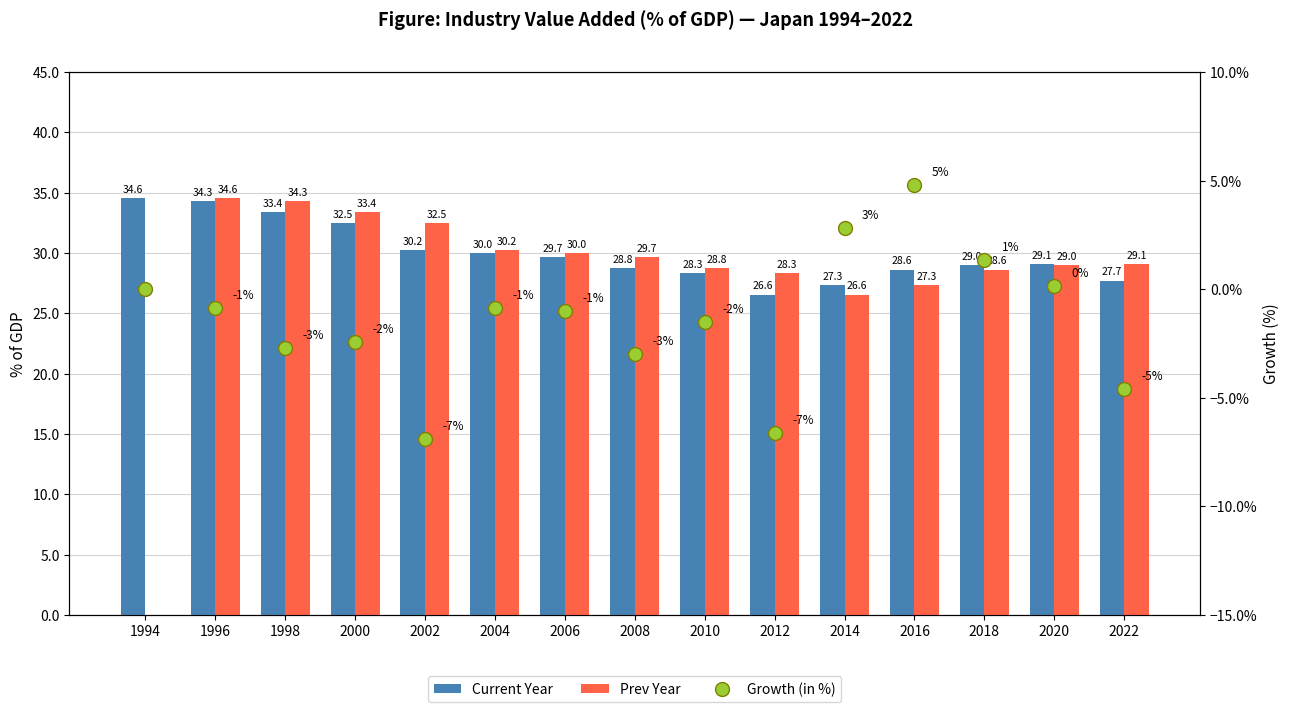

Reading right to left, extract all data points from this chart.

Current Year: 2022=27.7	2020=29.1	2018=29.0	2016=28.6	2014=27.3	2012=26.6	2010=28.3	2008=28.8	2006=29.7	2004=30.0	2002=30.2	2000=32.5	1998=33.4	1996=34.3	1994=34.6
Prev Year: 2022=29.1	2020=29.0	2018=28.6	2016=27.3	2014=26.6	2012=28.3	2010=28.8	2008=29.7	2006=30.0	2004=30.2	2002=32.5	2000=33.4	1998=34.3	1996=34.6	1994=0.0
Growth (in %): 2022=-4.6	2020=0.1	2018=1.3	2016=4.8	2014=2.8	2012=-6.6	2010=-1.5	2008=-3.0	2006=-1.0	2004=-0.9	2002=-6.9	2000=-2.4	1998=-2.7	1996=-0.8	1994=0.0